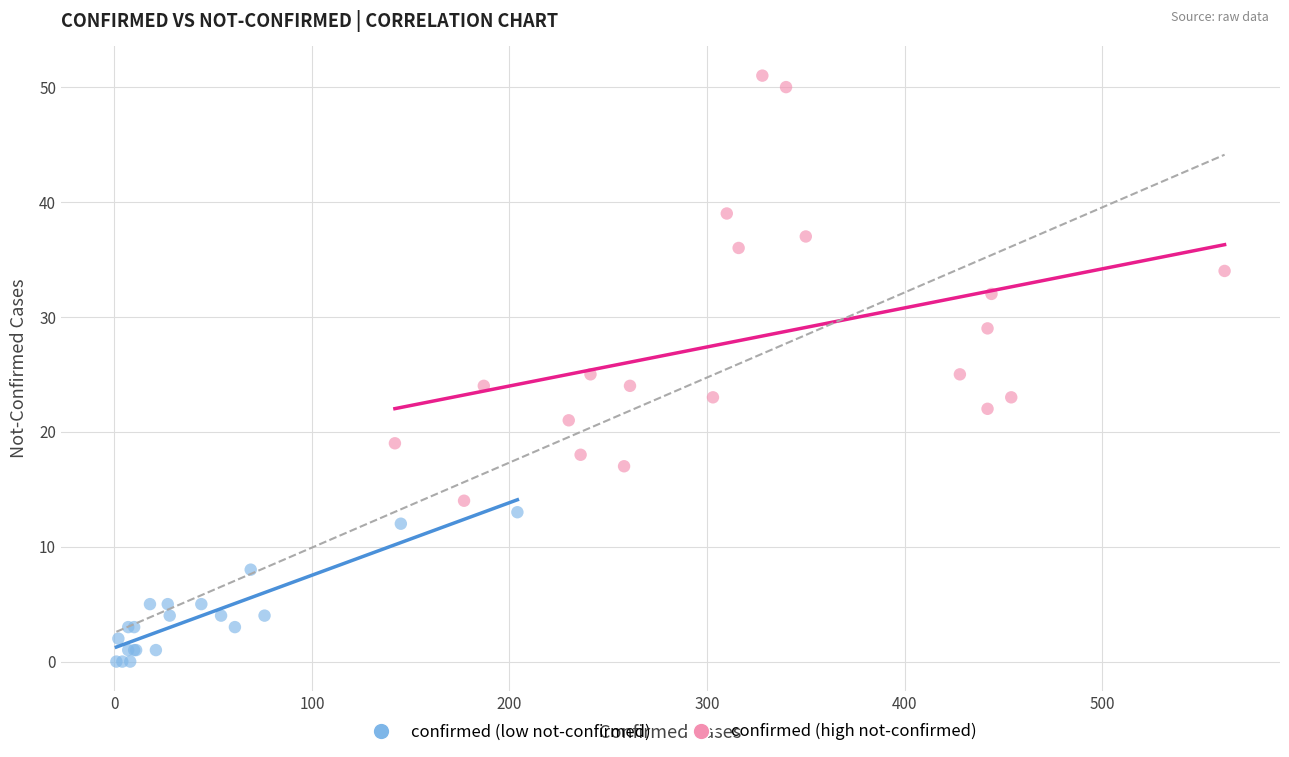

Which series contains the lowest Y value?

confirmed (low not-confirmed)